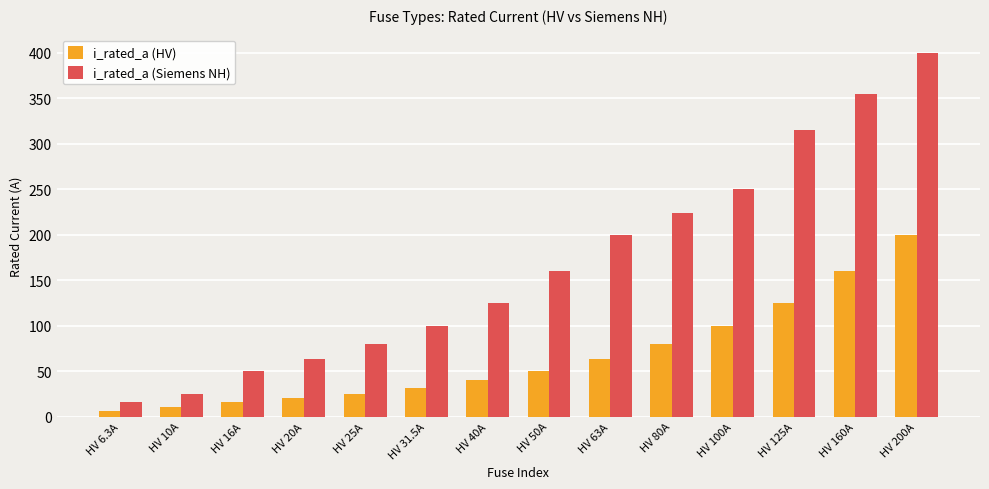

The value of i_rated_a (Siemens NH) at HV 25A is 32.0. True or false?

False